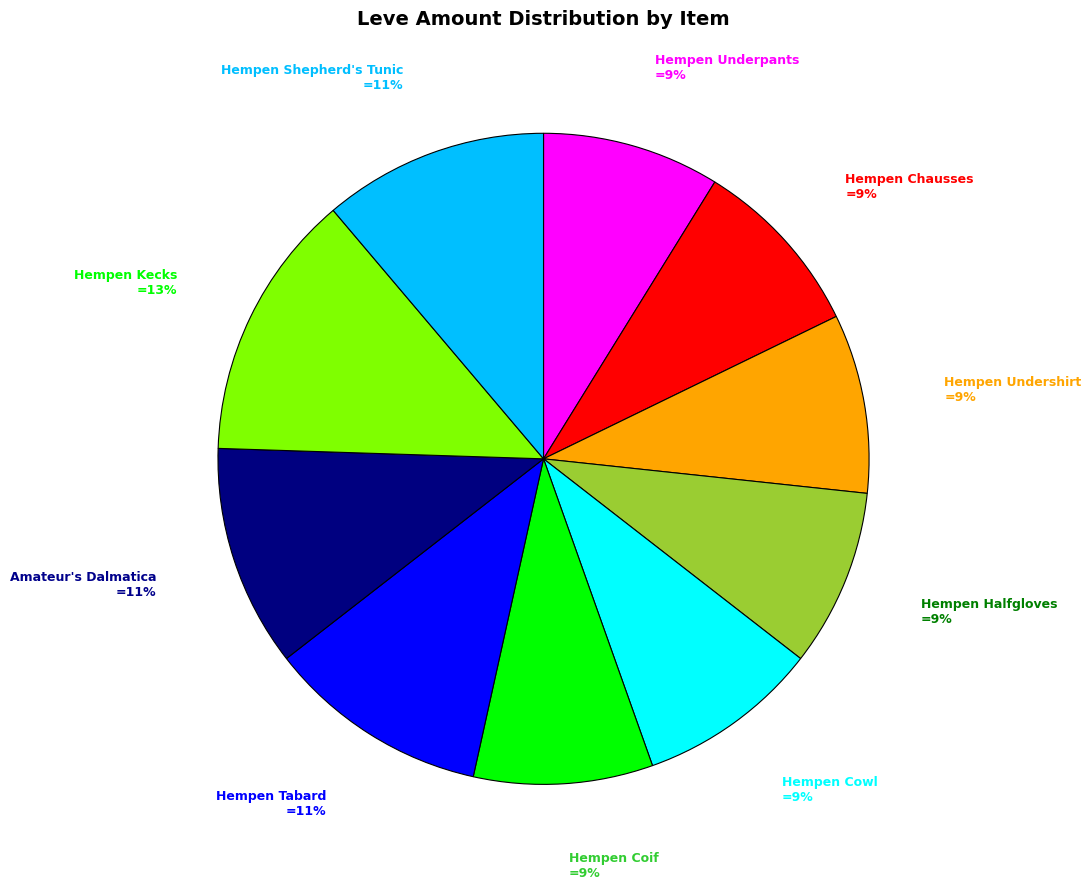

To the nearest percent, what is the difference between the largest and smallest slice percentages?

4%